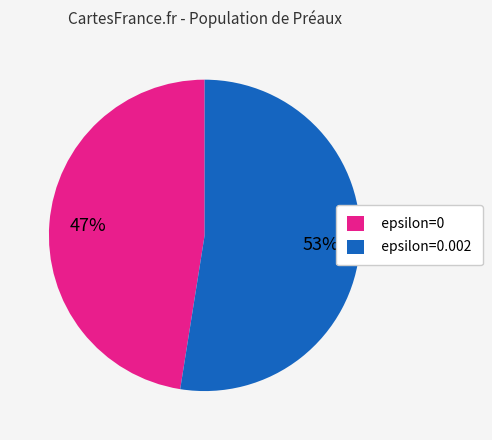

To the nearest percent, what is the average slice percentage?

50%